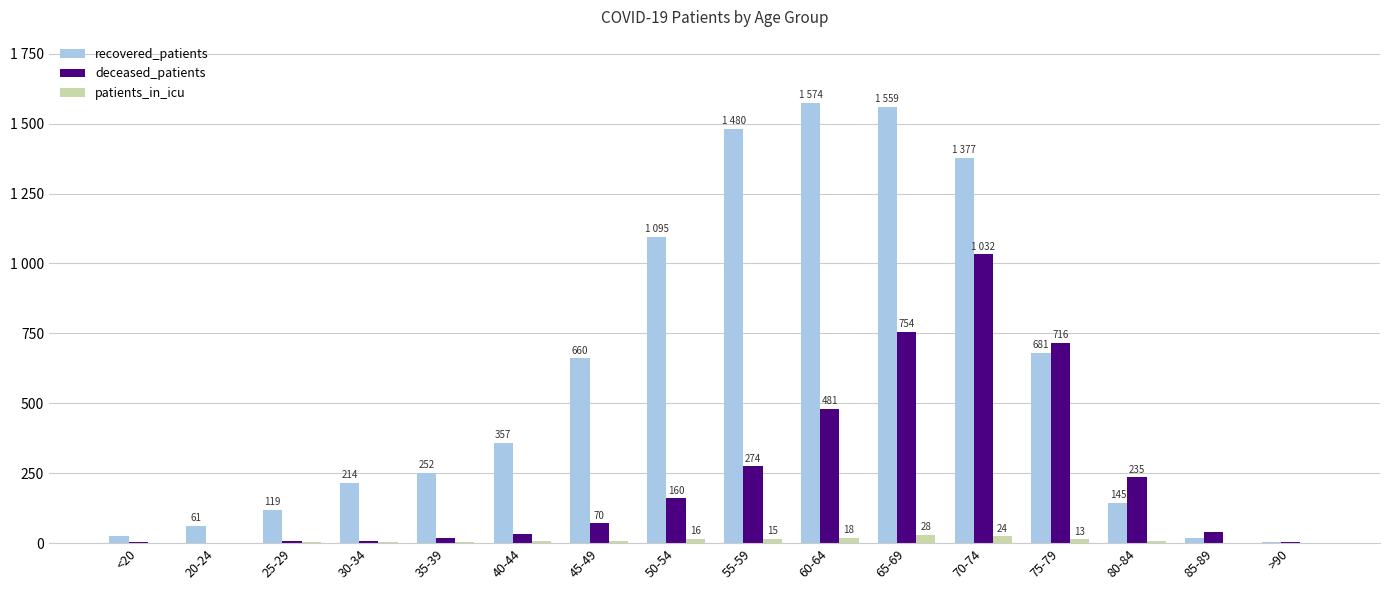

Does the chart contain stacked bars?

No